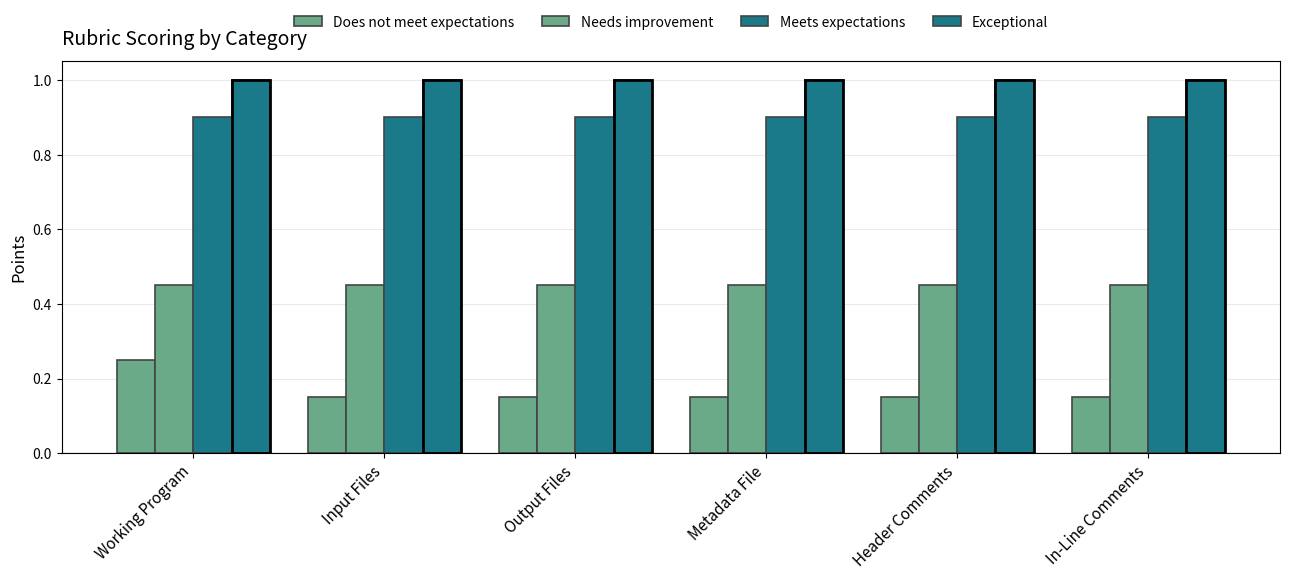

Reading right to left, list all the values displayed in this chart.

Does not meet expectations: In-Line Comments=0.1	Header Comments=0.1	Metadata File=0.1	Output Files=0.1	Input Files=0.1	Working Program=0.2
Needs improvement: In-Line Comments=0.5	Header Comments=0.5	Metadata File=0.5	Output Files=0.5	Input Files=0.5	Working Program=0.5
Meets expectations: In-Line Comments=0.9	Header Comments=0.9	Metadata File=0.9	Output Files=0.9	Input Files=0.9	Working Program=0.9
Exceptional: In-Line Comments=1.0	Header Comments=1.0	Metadata File=1.0	Output Files=1.0	Input Files=1.0	Working Program=1.0